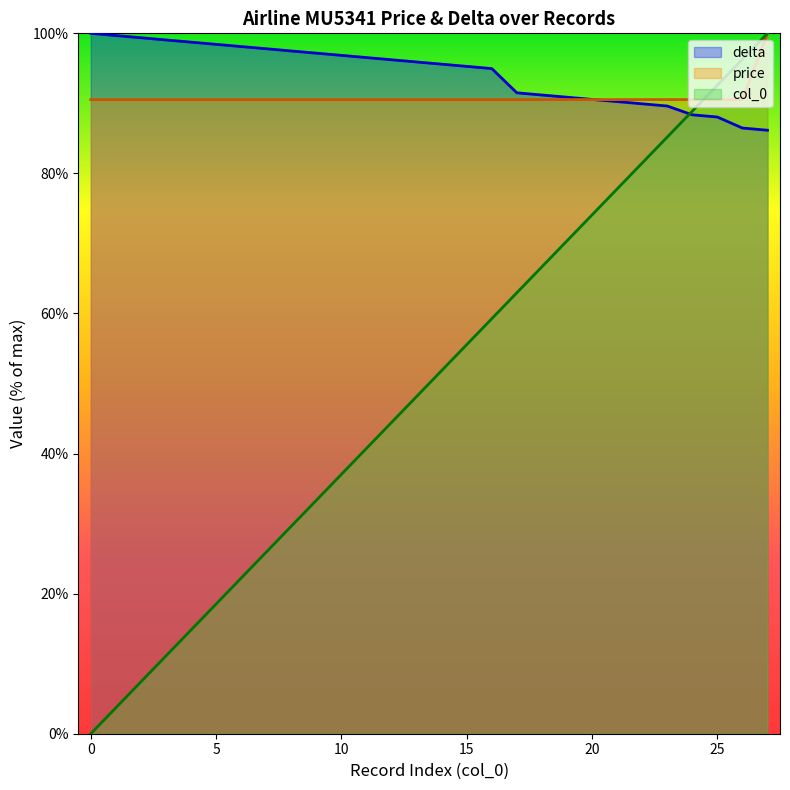

At 22, list the series in order from smallest to largest.

col_0, delta, price